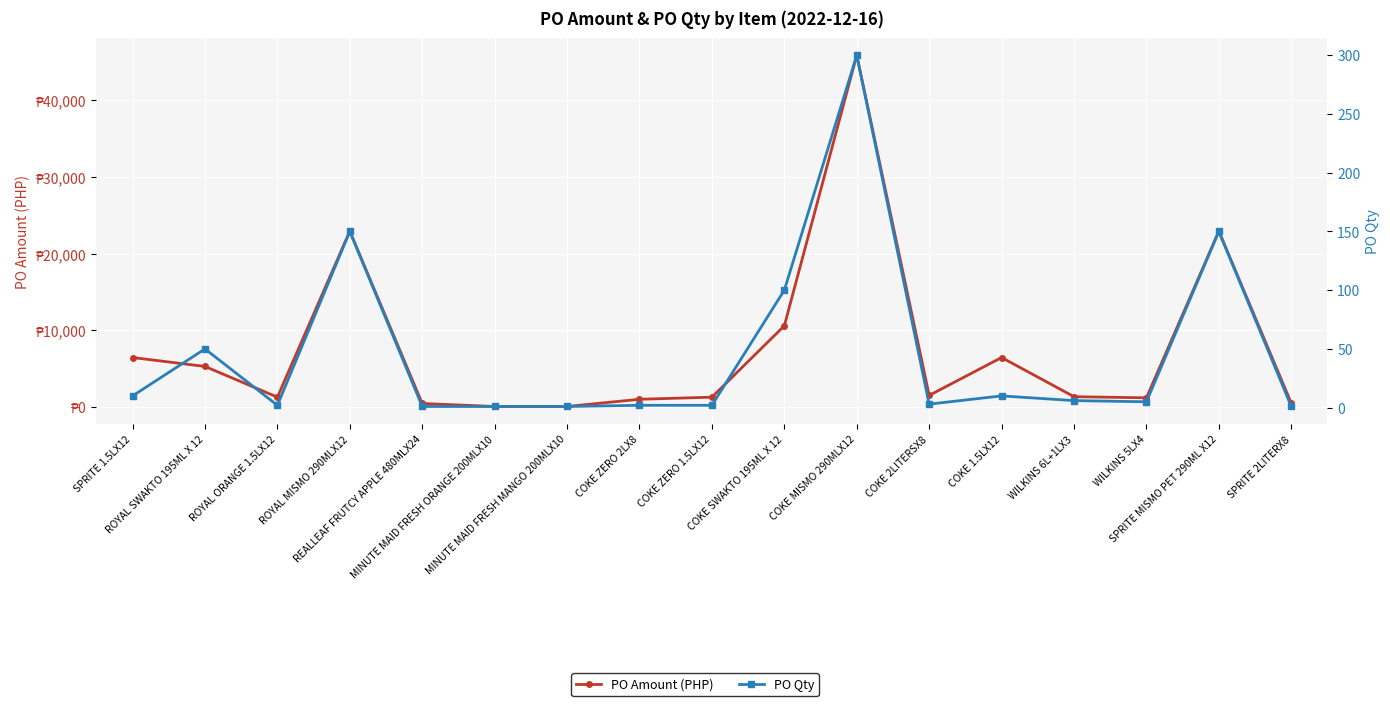

The value of PO Amount (PHP) at COKE 2LITERSX8 is 865.7. True or false?

False